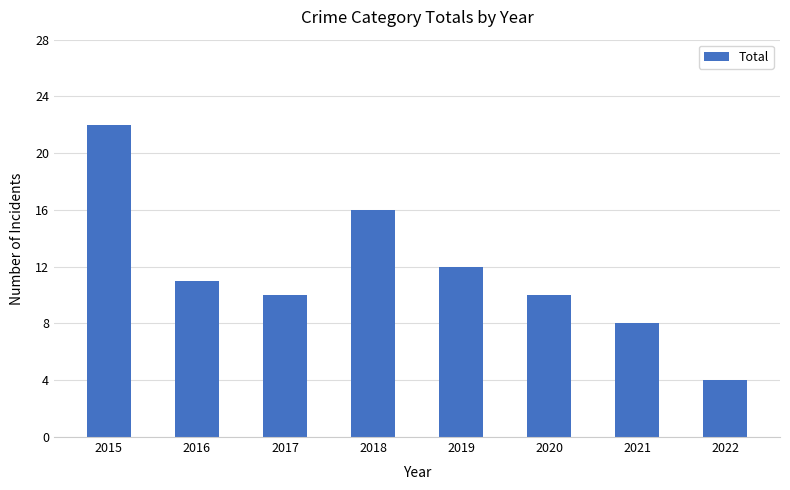

Read the value at 2019, to the nearest 5.

10